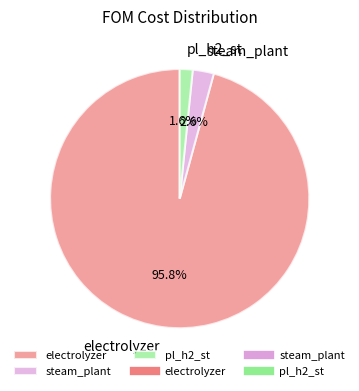

True or false: electrolyzer accounts for 96% of the total.

True